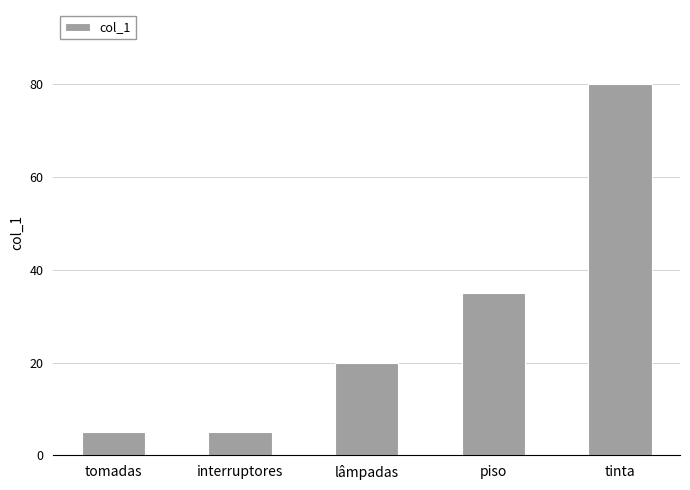

How many bars are there in total?

5